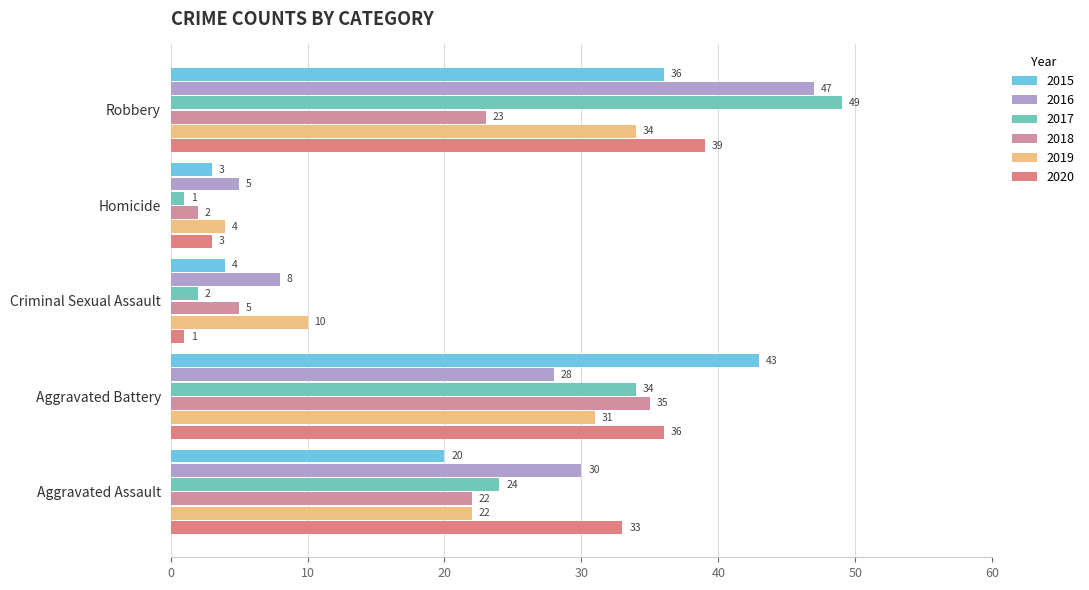

The value of 2015 at Criminal Sexual Assault is 4. True or false?

True